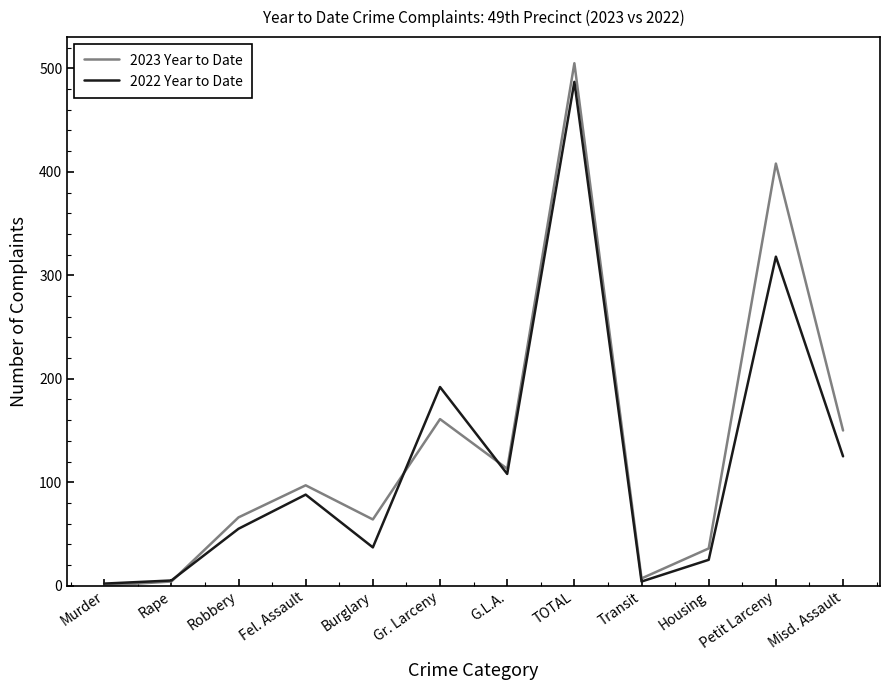

Read the 2022 Year to Date value at Robbery, to the nearest 10.

60